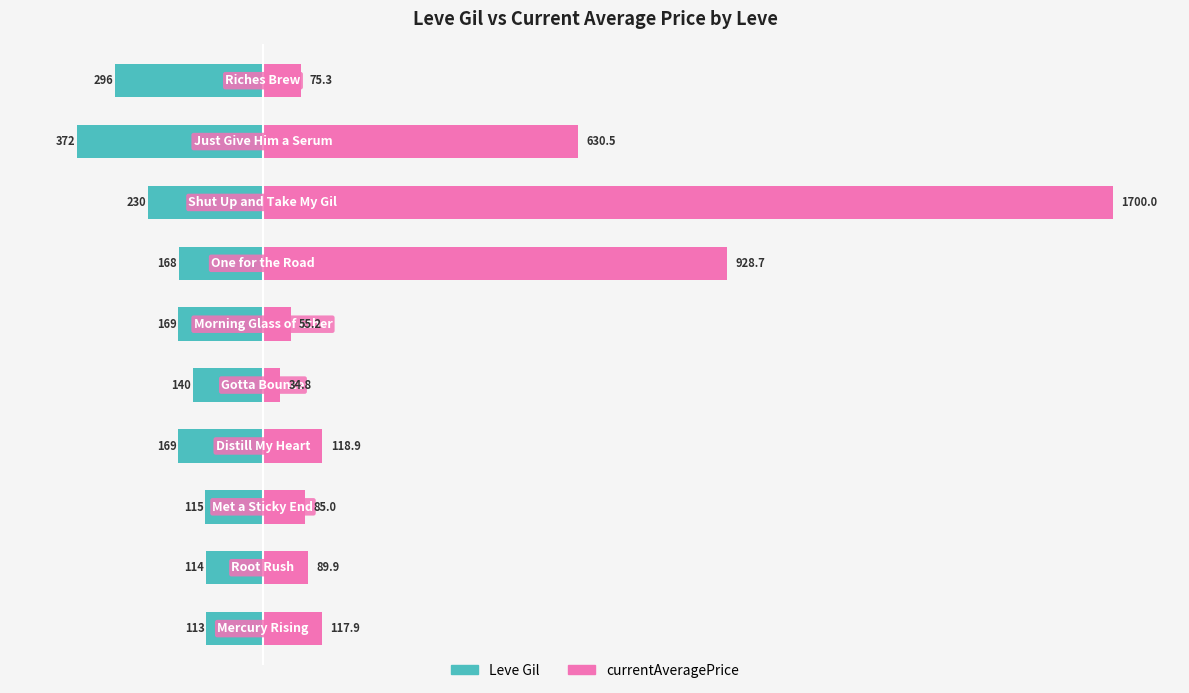

What is the sum of the currentAveragePrice values at 1 and 6?

1018.5